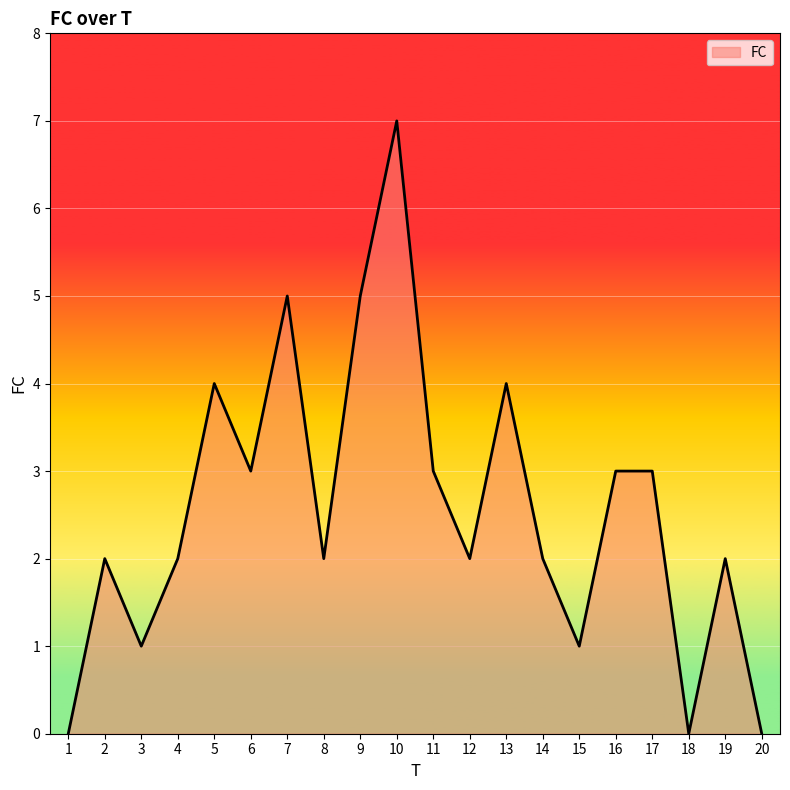

The chart shows a value of 3 at 12. True or false?

False